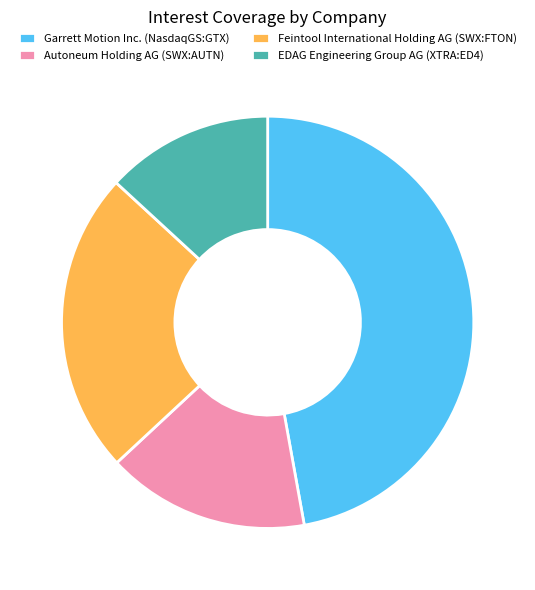

Combined, do Feintool International Holding AG (SWX:FTON) and Autoneum Holding AG (SWX:AUTN) account for over 50%?

No